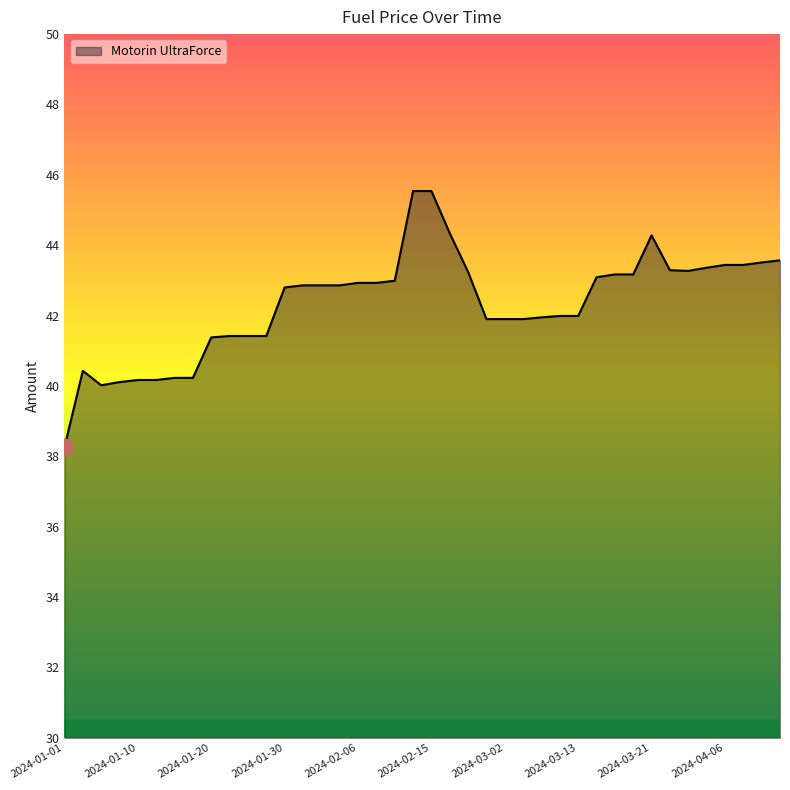

How many distinct data groups are displayed?

1